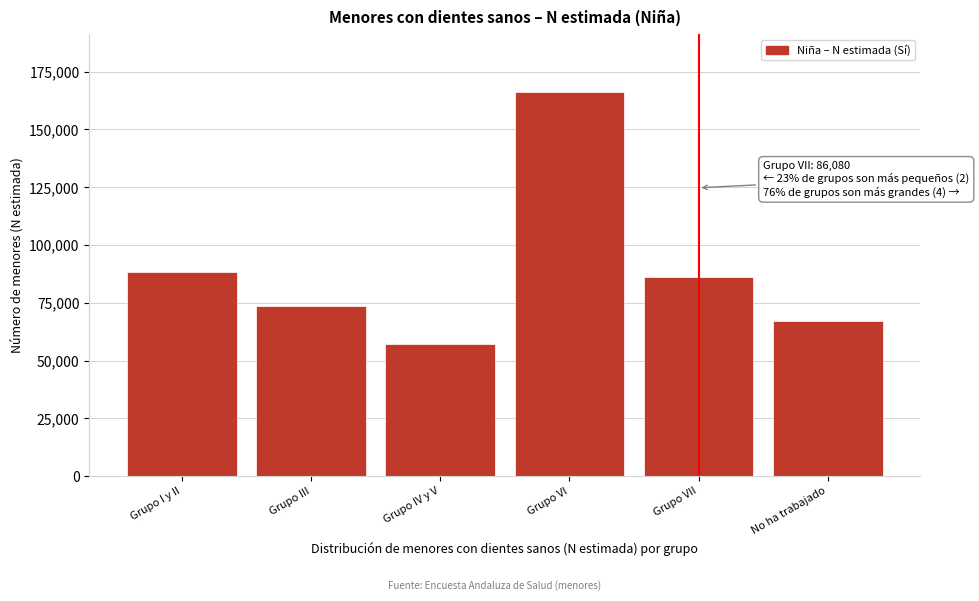

Reading right to left, extract all data points from this chart.

66992	86080	166329	57058	73746	88431